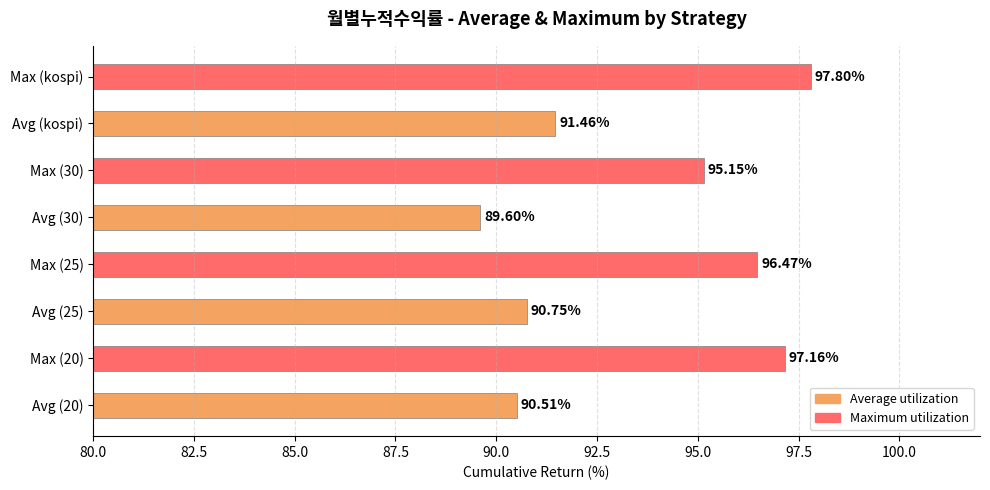

At which category does the chart reach its peak across all series?

Max (kospi)